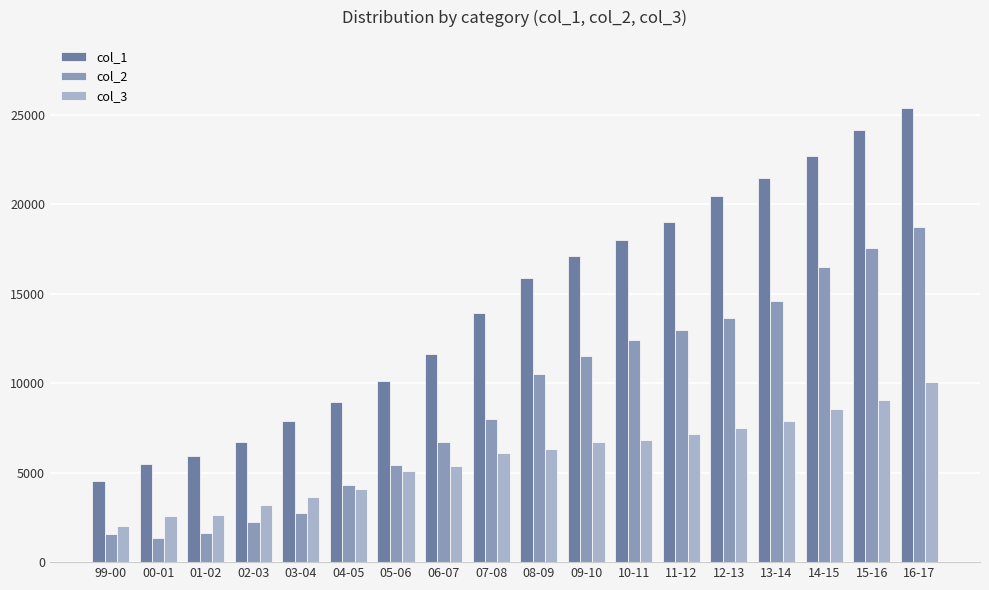

Is the value of col_3 at 15-16 greater than the value of col_2 at 16-17?

No